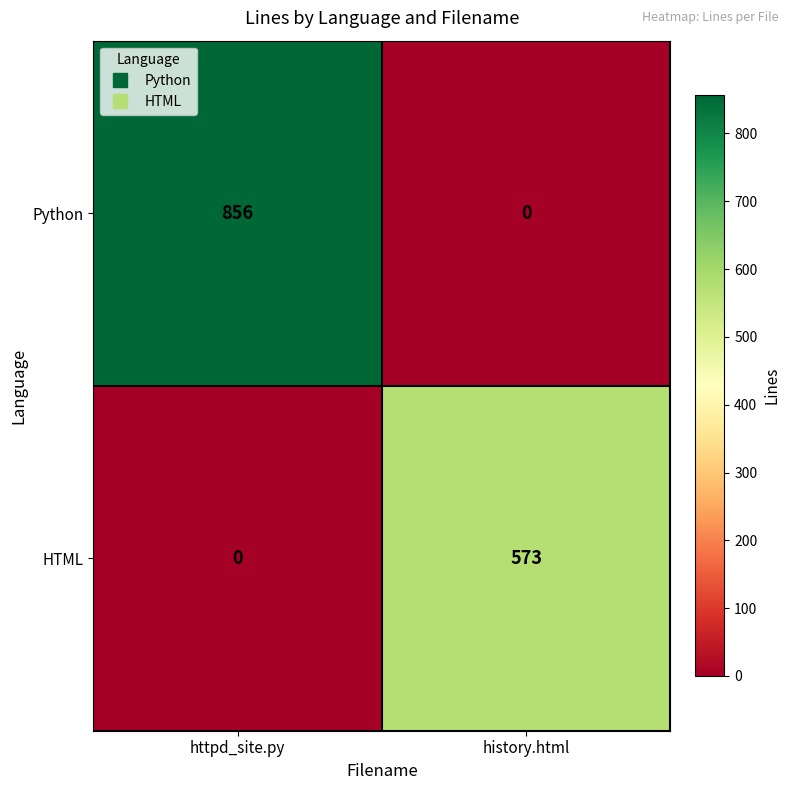

Which series changed the most between httpd_site.py and history.html?

Python